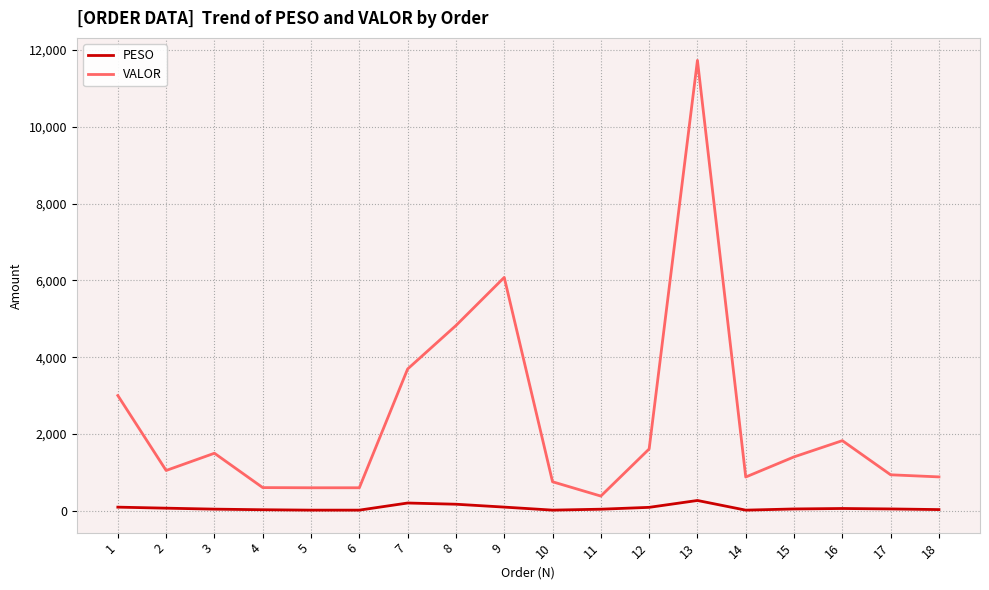

What is the sum of all VALOR values?

42346.6